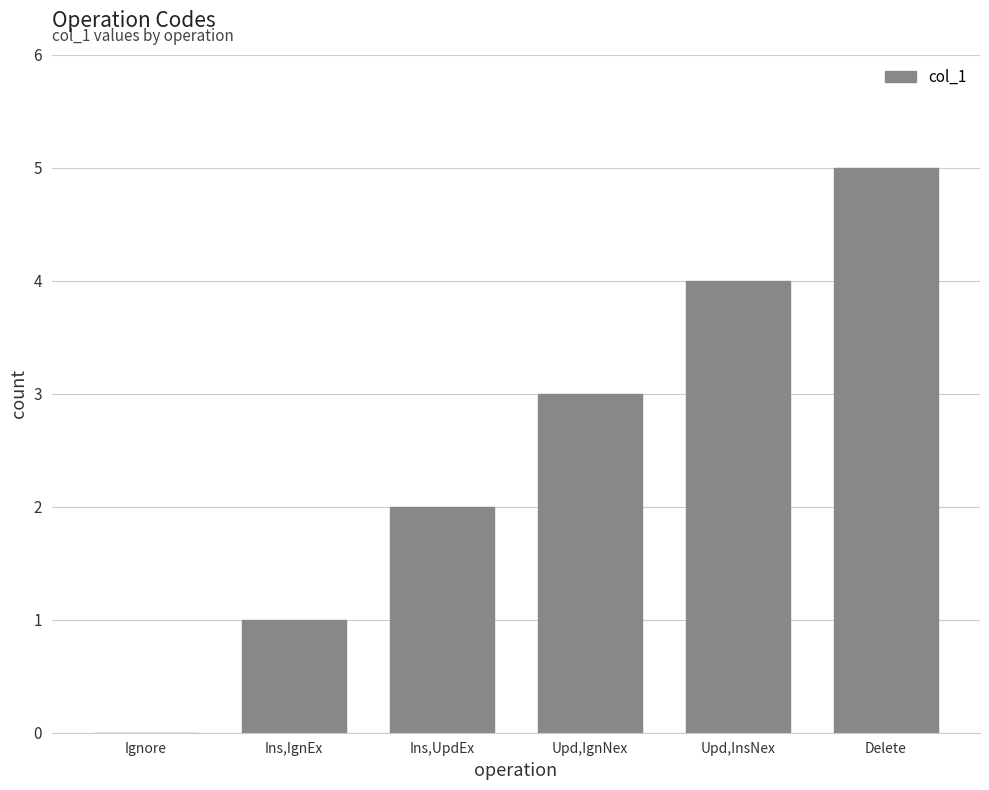

What is the sum of all values?

15